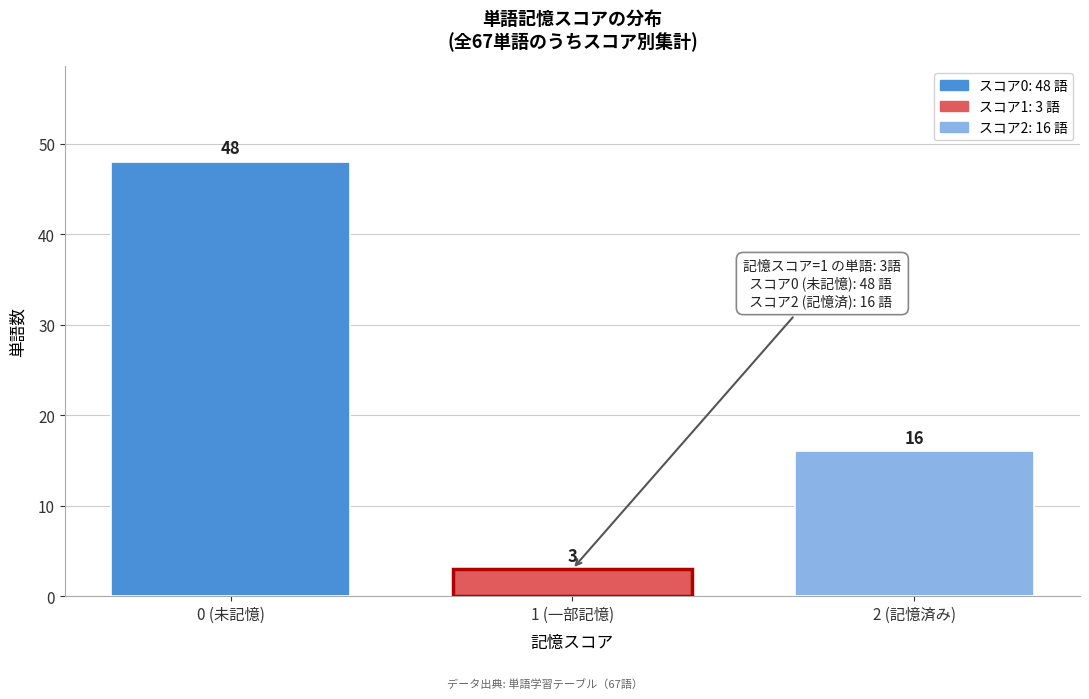

Reading left to right, transcribe all the data shown in this chart.

48	3	16